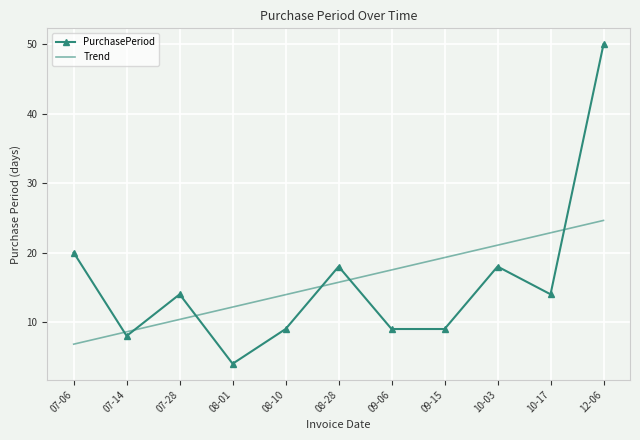

True or false: PurchasePeriod and Trend cross at least once.

True